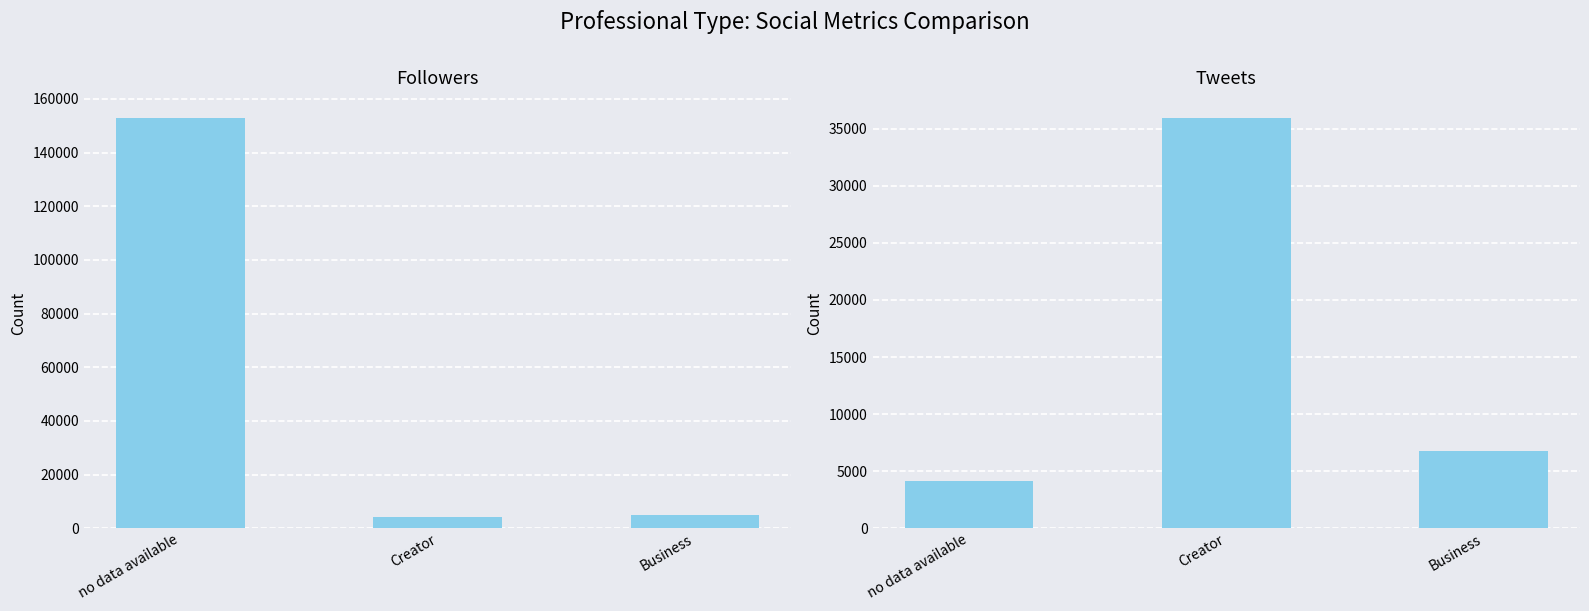

What is the value of the Tweets bar at the 1st from the left?

4172